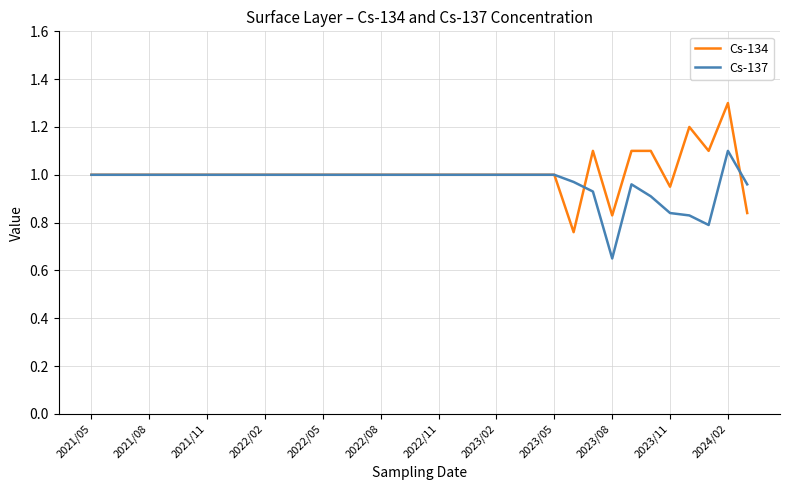

What is the maximum value shown in the chart?

1.3